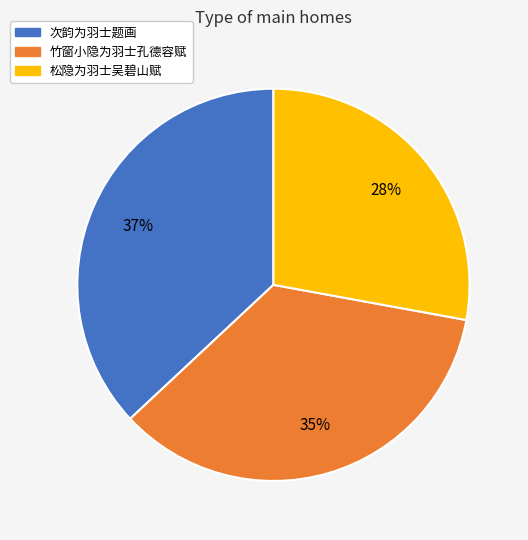

To the nearest percent, what is the difference between the largest and smallest slice percentages?

9%